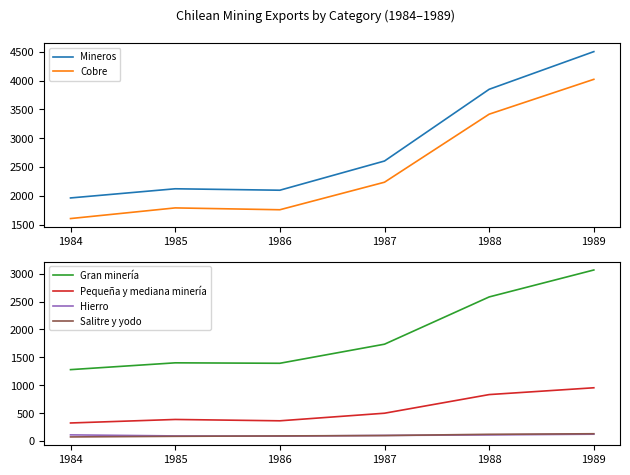

At which category does Pequeña y mediana minería reach its first local peak?

1985